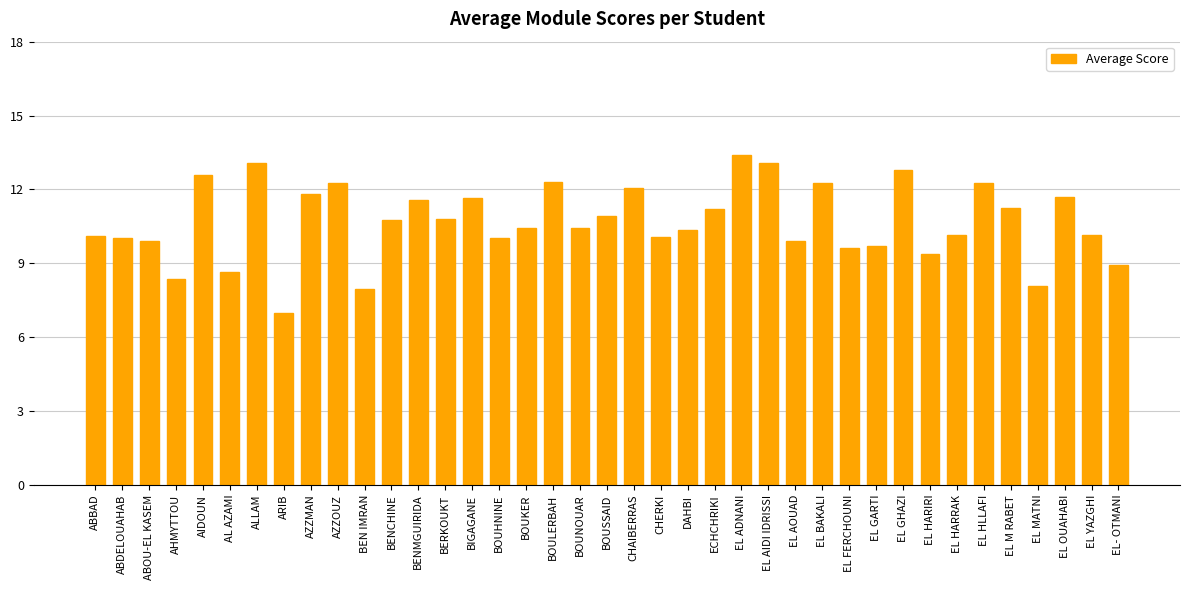

The value at AIDOUN is 18.4. True or false?

False